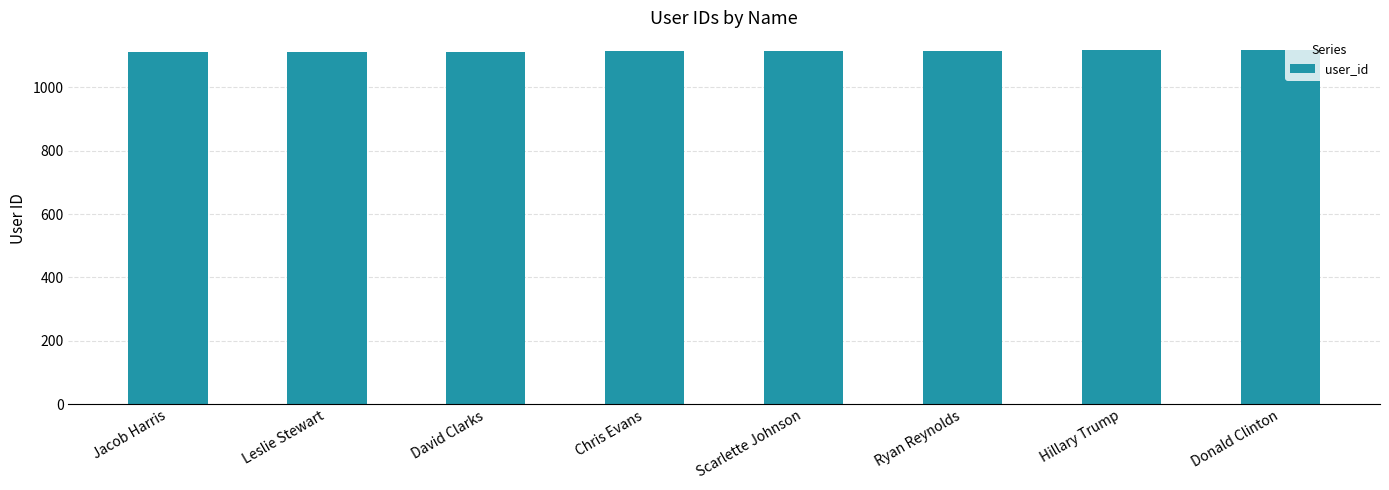

What is the ratio of the value at Chris Evans to the value at Leslie Stewart?

1.0